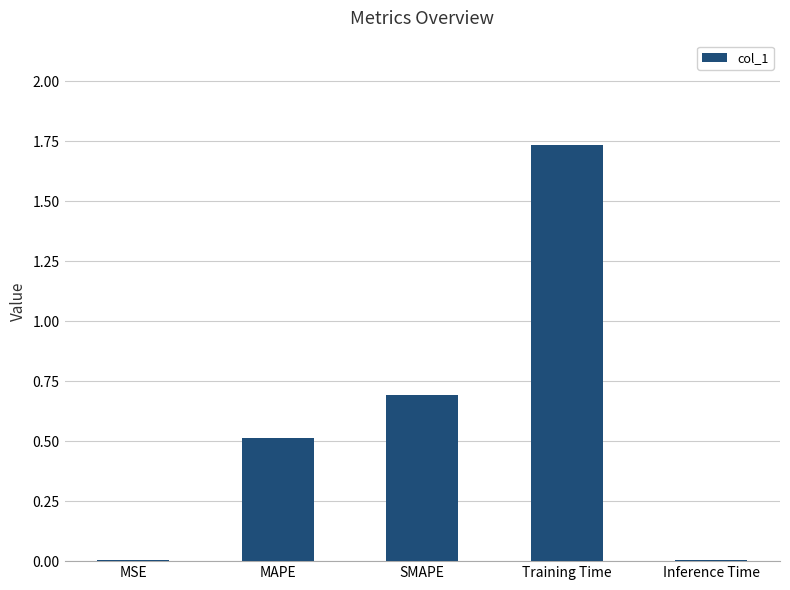

Which has a higher value, Training Time or MSE?

Training Time